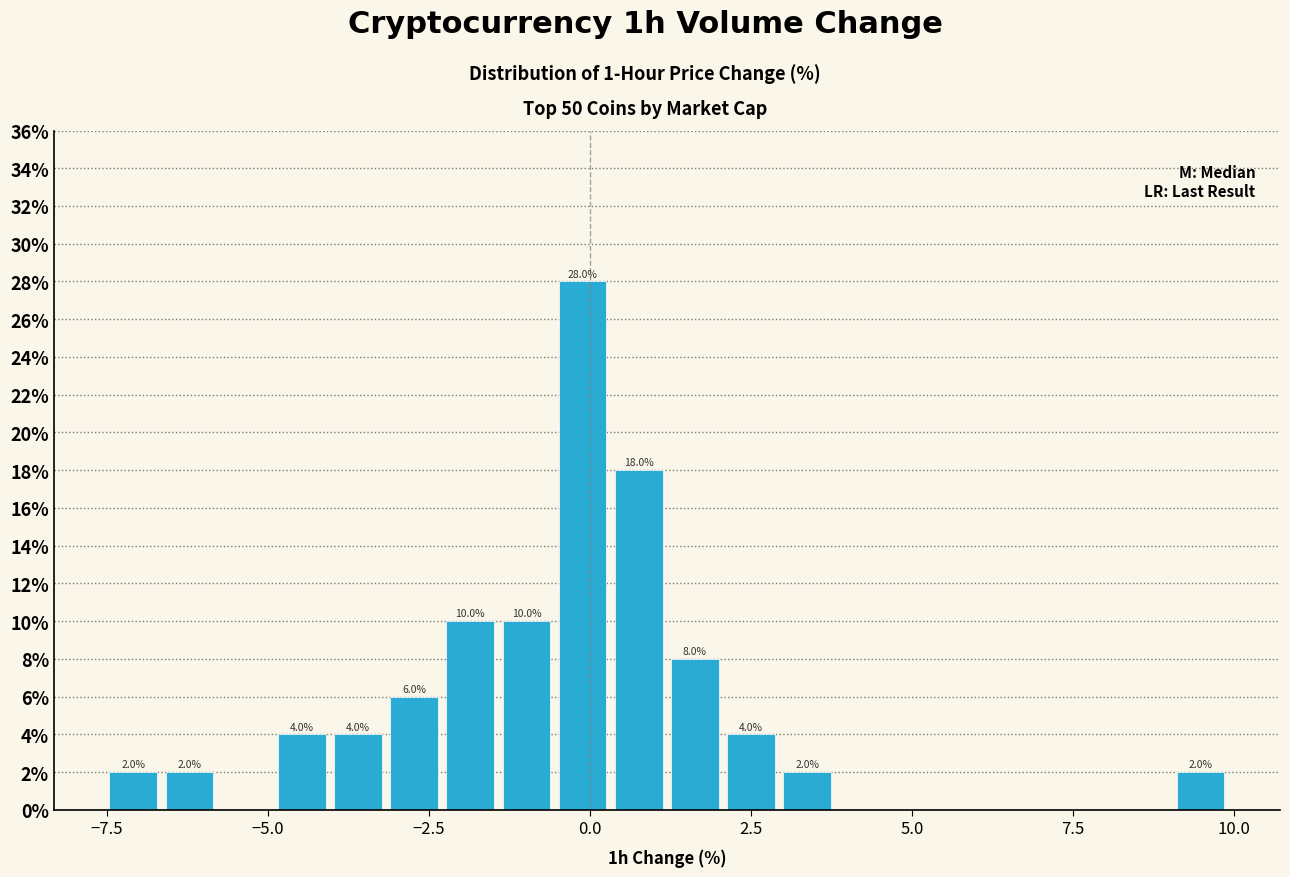

Read against the x-axis, roughly where is the centre of the tallest bar?

0.0